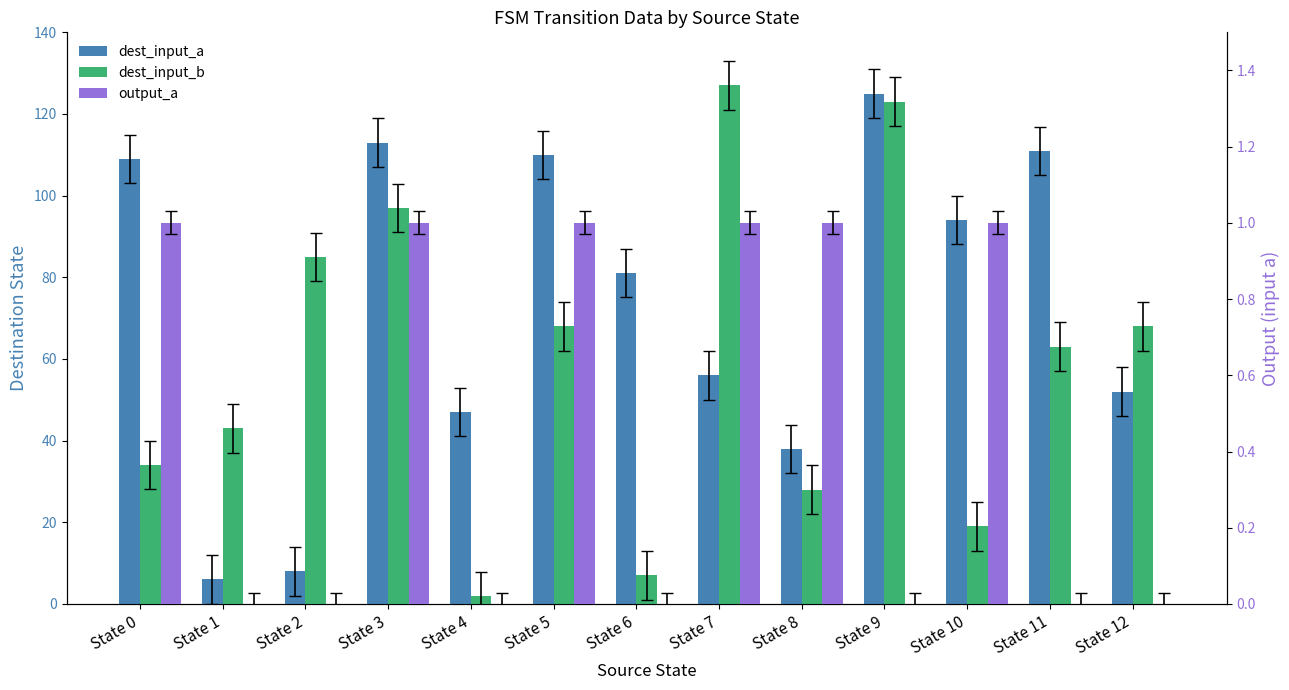

Rank the categories by output_a value from highest to lowest.

State 0, State 3, State 5, State 7, State 8, State 10, State 1, State 2, State 4, State 6, State 9, State 11, State 12